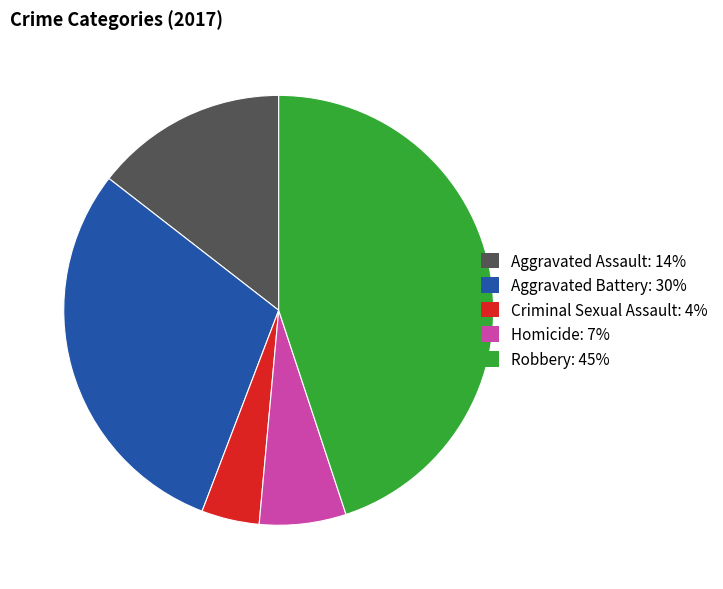

How many slices are in this pie chart?

5